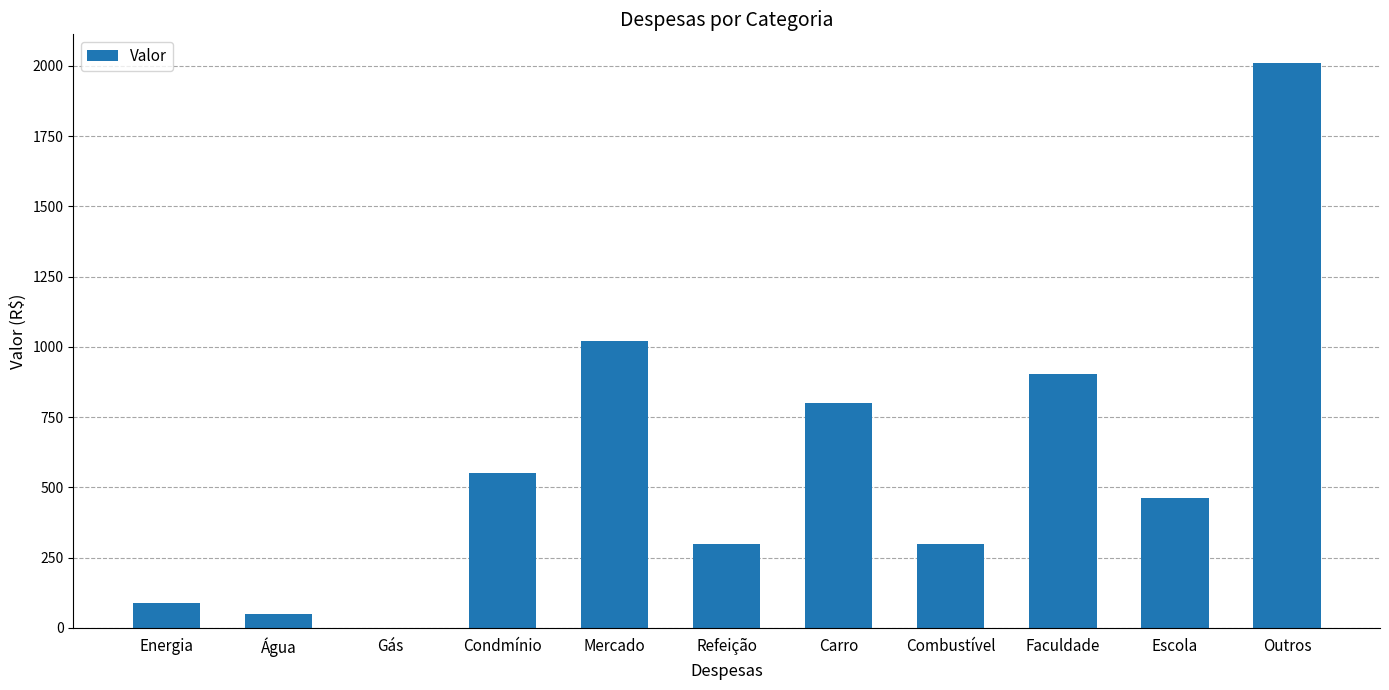

Which label corresponds to the largest value in the chart?

Outros